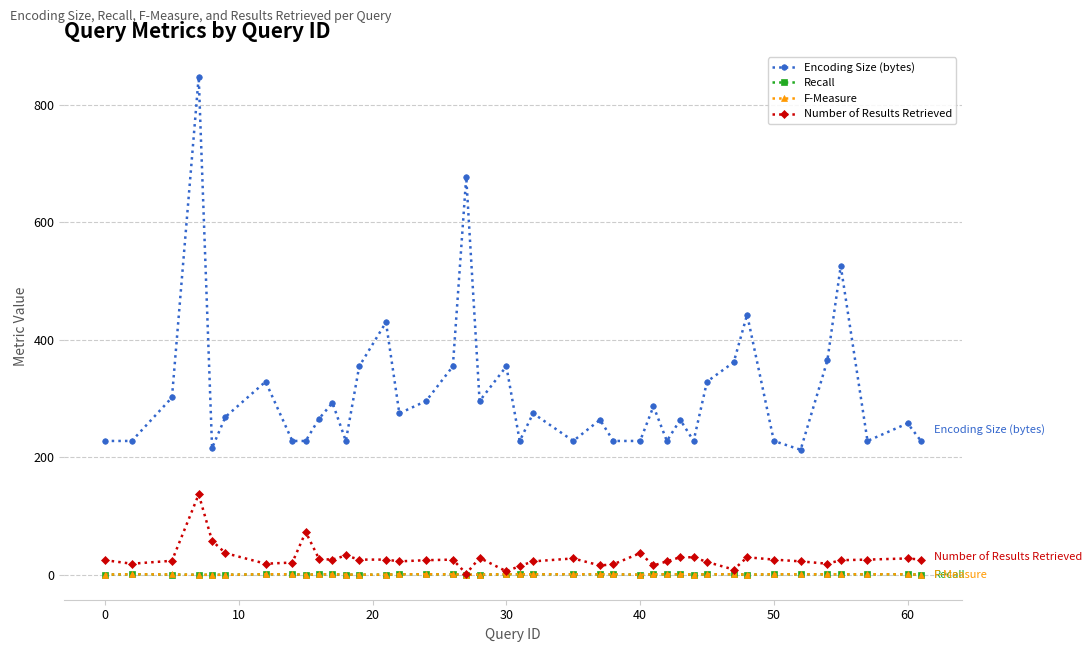

True or false: F-Measure and Encoding Size (bytes) cross at least once.

False